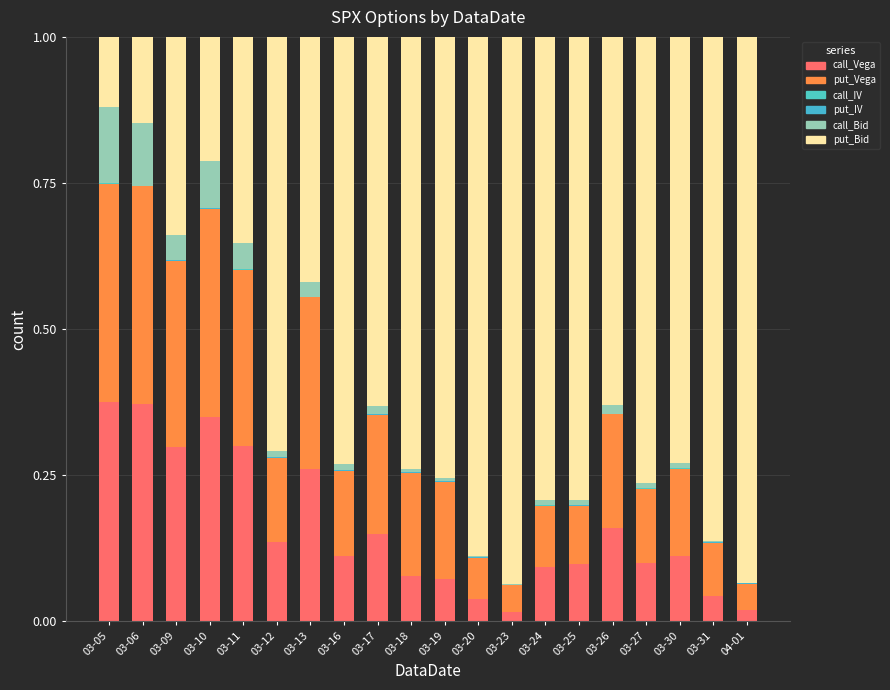

Where is call_IV nearest to the value 0?

03-05